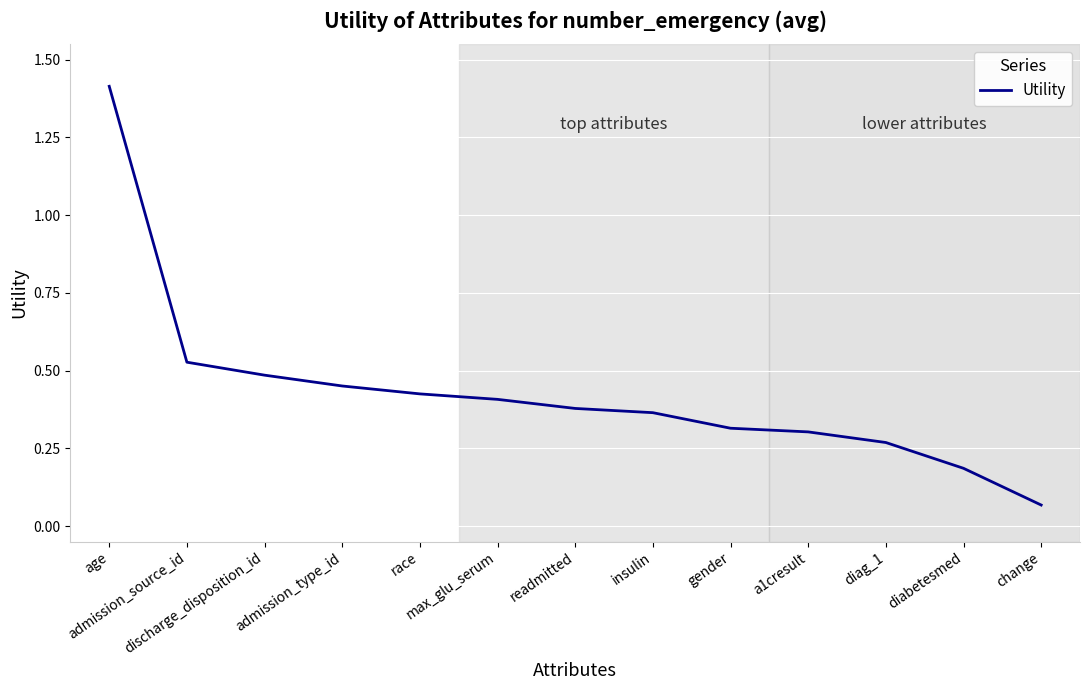

What is the change in value from admission_source_id to a1cresult?

-0.2